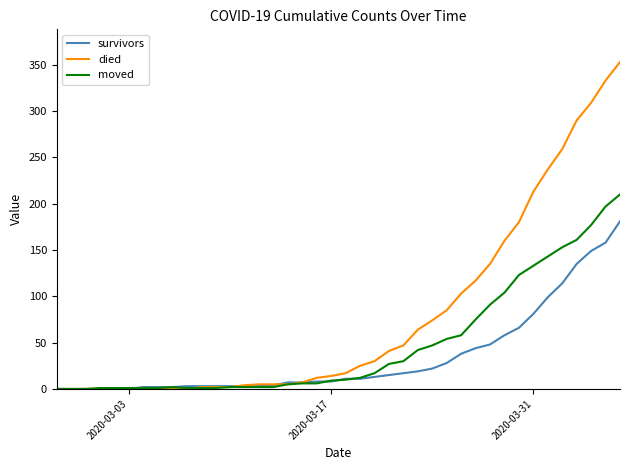

Does the chart have visible grid lines?

No